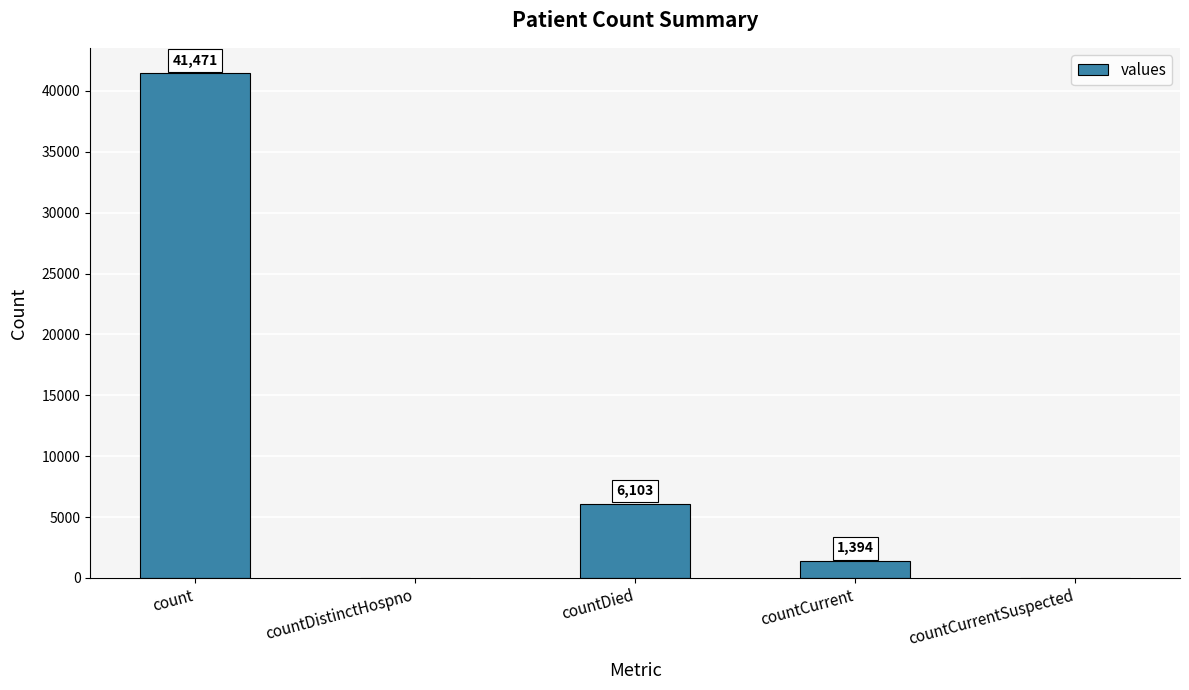

The chart shows a value of 6103 at countDied. True or false?

True